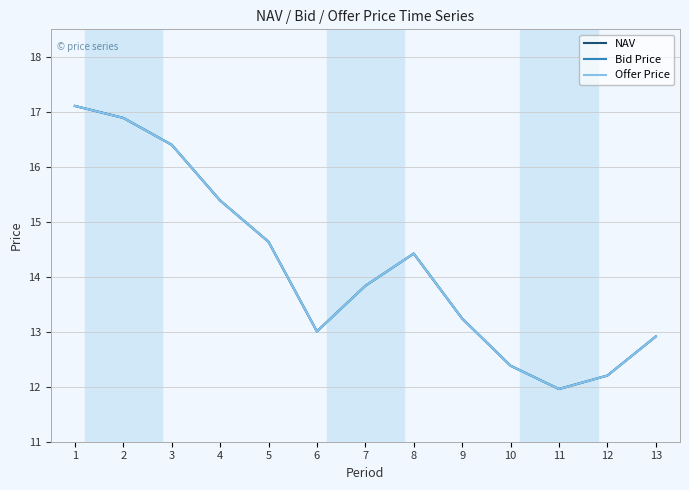

At which label does Offer Price first exceed 13?

1